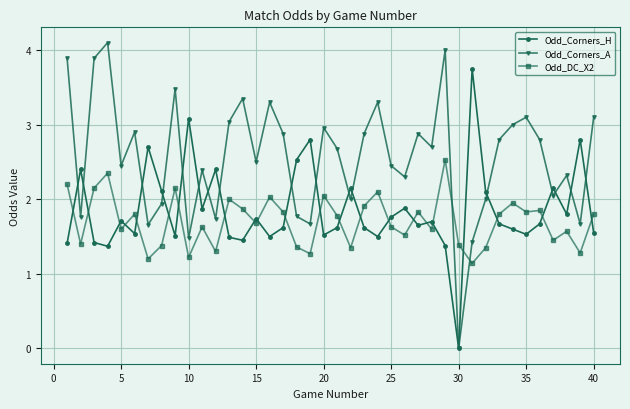

True or false: Odd_Corners_H and Odd_DC_X2 intersect in this chart.

True